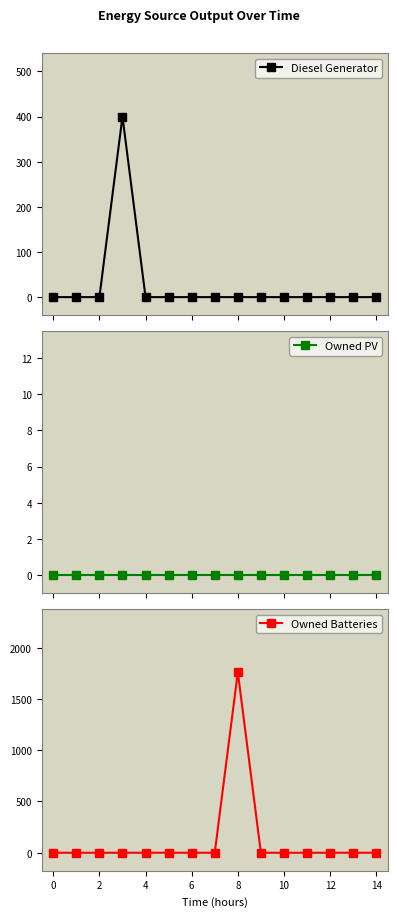

Reading right to left, extract all data points from this chart.

Diesel Generator: 0	0	0	0	0	0	0	0	0	0	0	400	0	0	0
Owned PV: 0	0	0	0	0	0	0	0	0	0	0	0	0	0	0
Owned Batteries: 0	0	0	0	0	0	1762	0	0	0	0	0	0	0	0